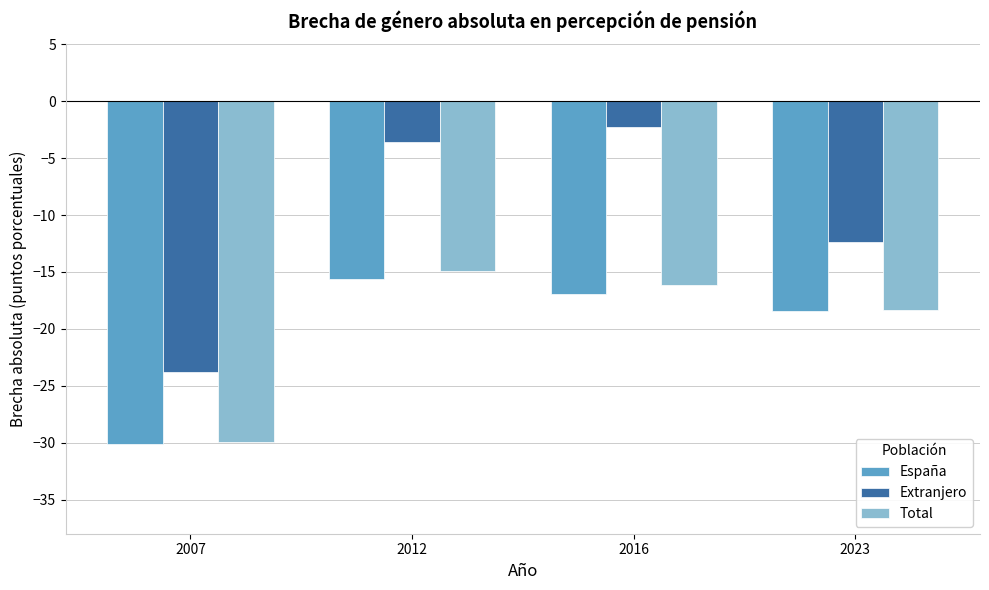

What is the sum of all España values?

-81.1